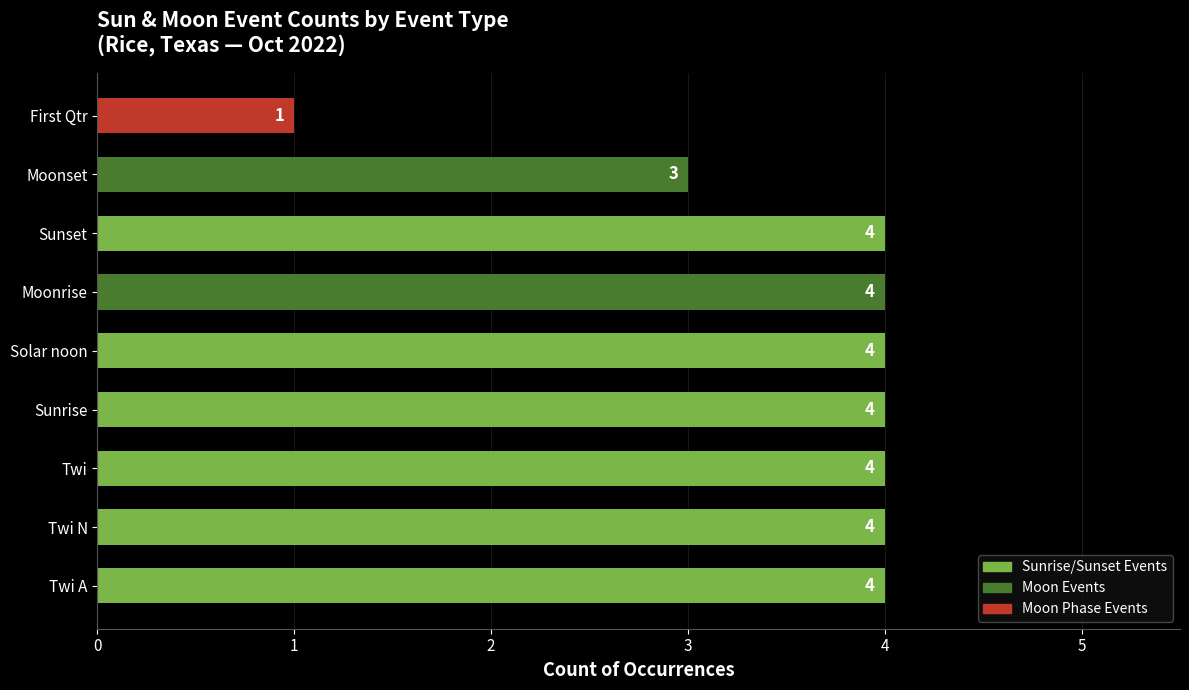

What is the greatest value displayed?

4